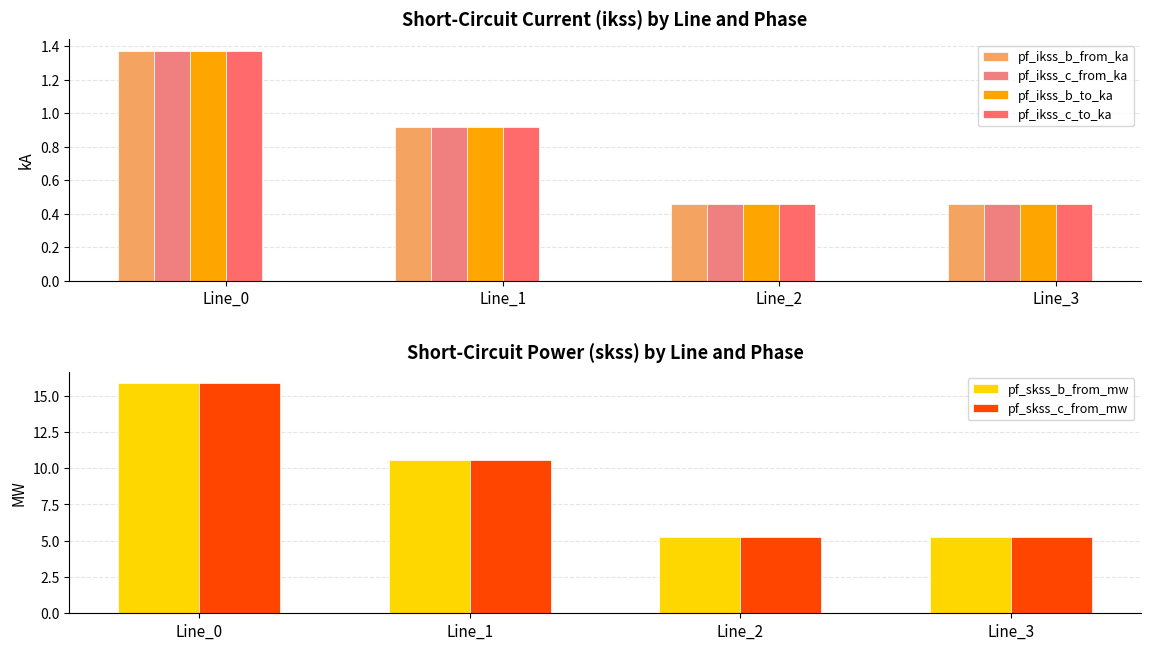

At which category is the sum across all series the highest?

Line_0